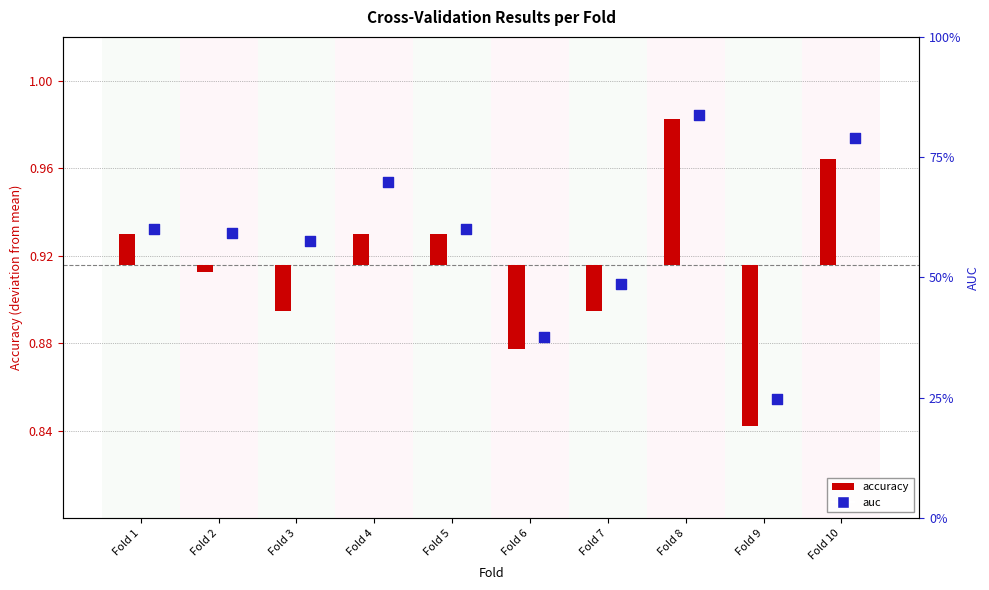

Between Fold 6 and Fold 9, which is larger?

Fold 6